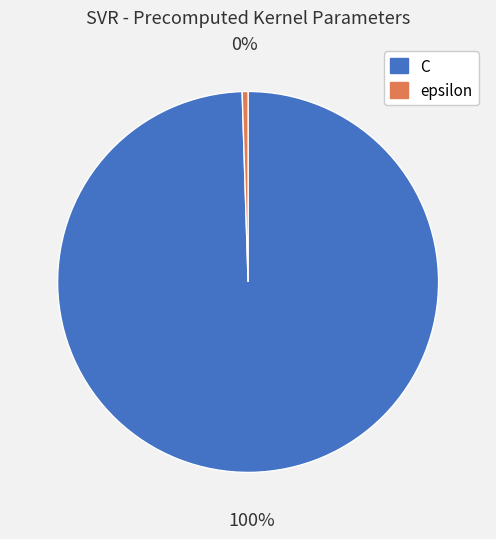

Rank the categories by value from lowest to highest.

epsilon, C